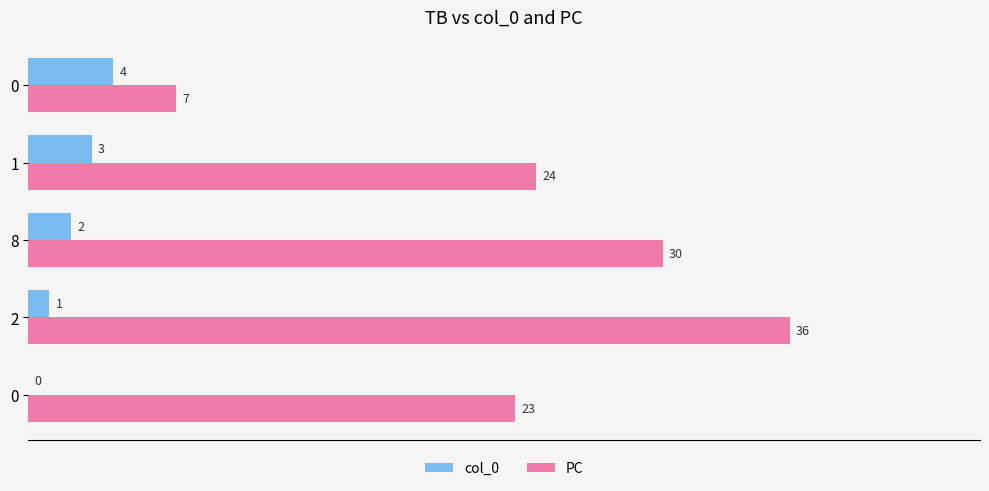

Reading right to left, transcribe all the data shown in this chart.

col_0: 20=4	15=3	10=2	5=1	0=0
PC: 20=7	15=24	10=30	5=36	0=23